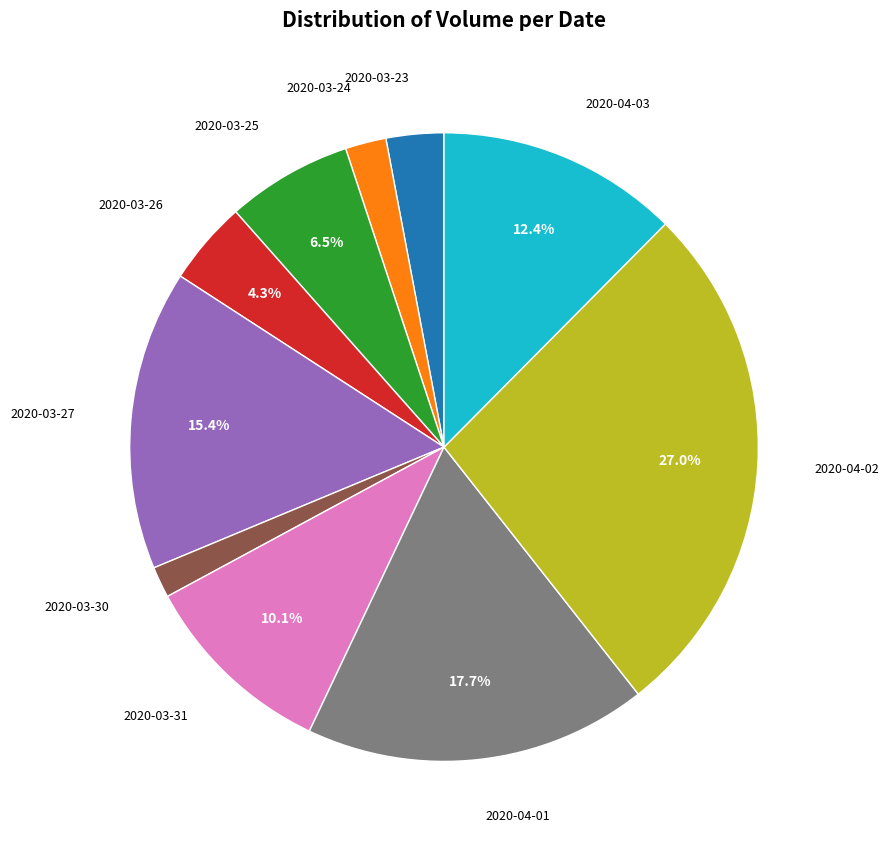

Is there a majority slice in this chart?

No